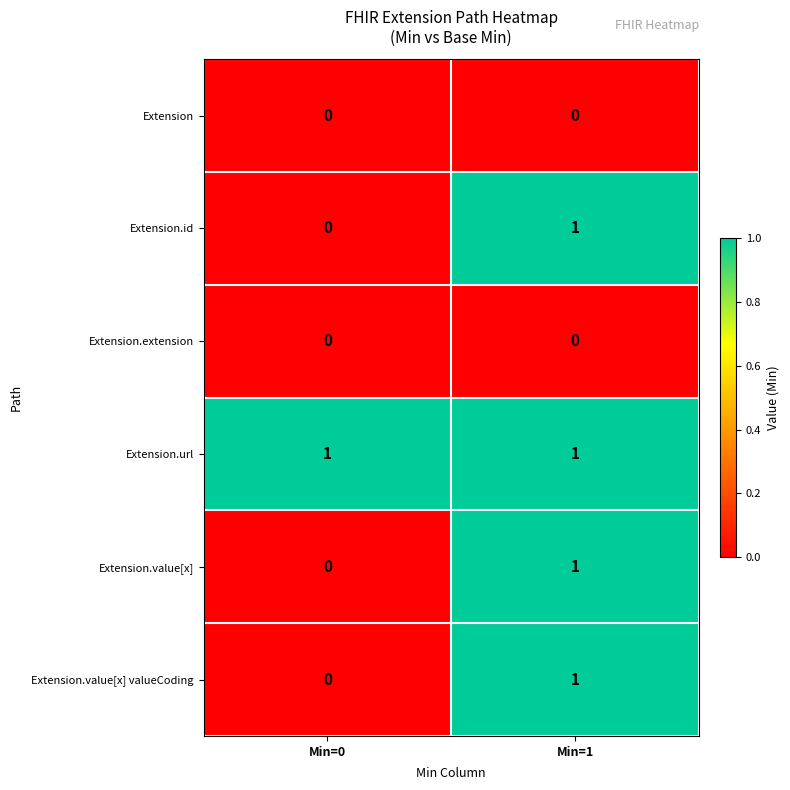

Reading left to right, transcribe all the data shown in this chart.

Extension: 0	0
Extension.id: 0	1
Extension.extension: 0	0
Extension.url: 1	1
Extension.value[x]: 0	1
Extension.value[x] valueCoding: 0	1